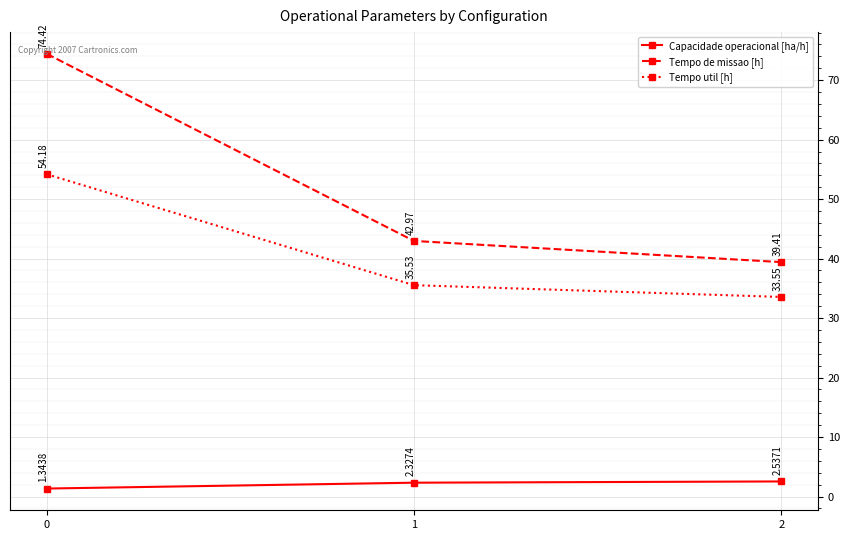

What is the average value of the Tempo de missao [h] series?

52.3